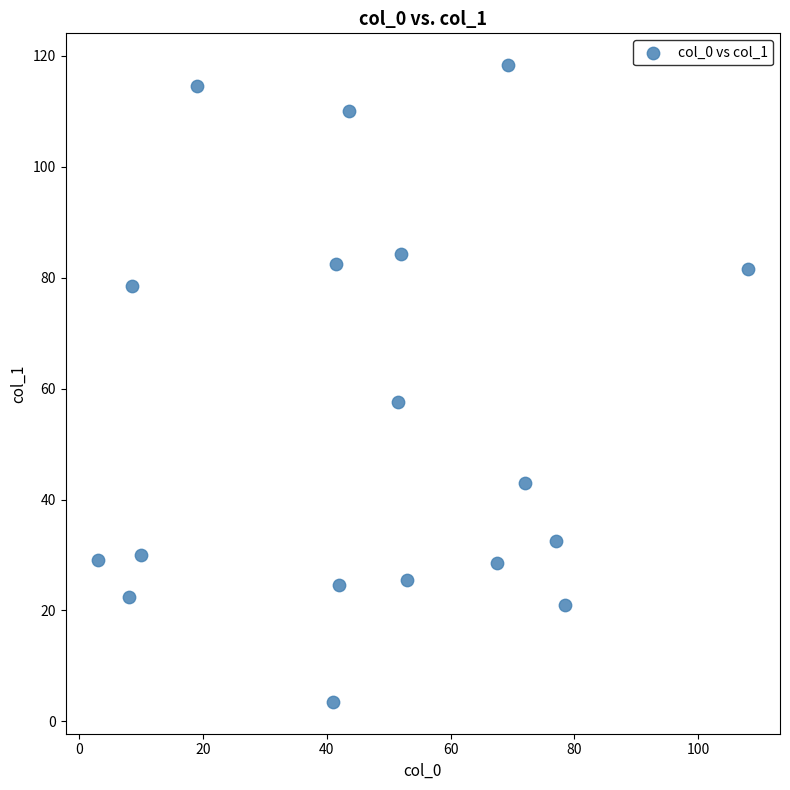

What Y value in the scatter plot is closest to 60?

57.5